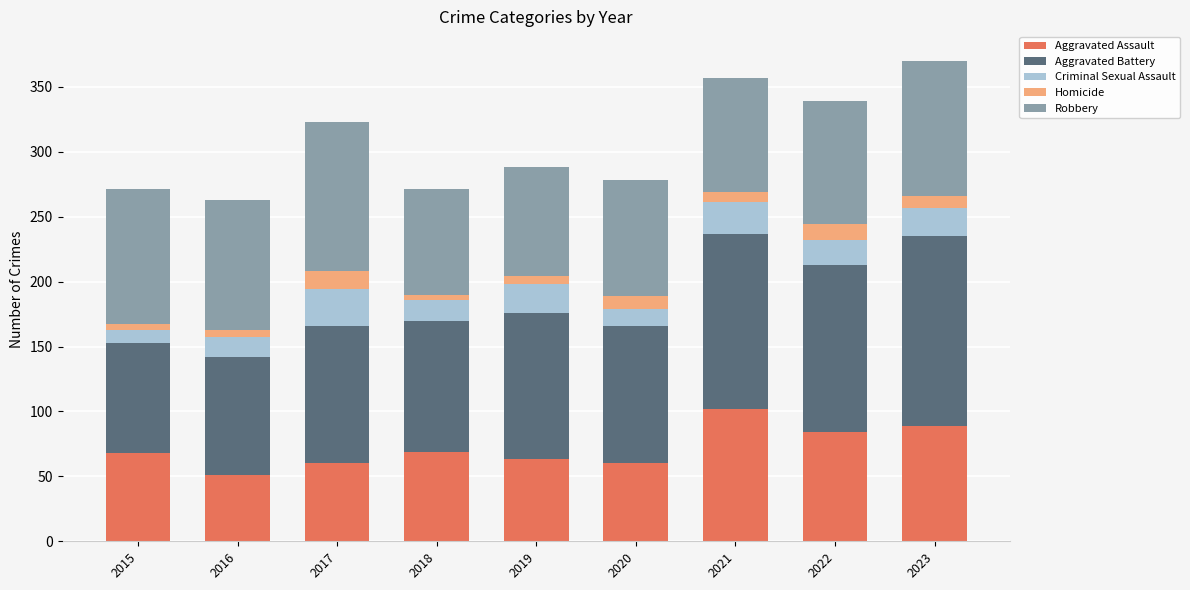

The value of Aggravated Assault at 2022 is 55. True or false?

False